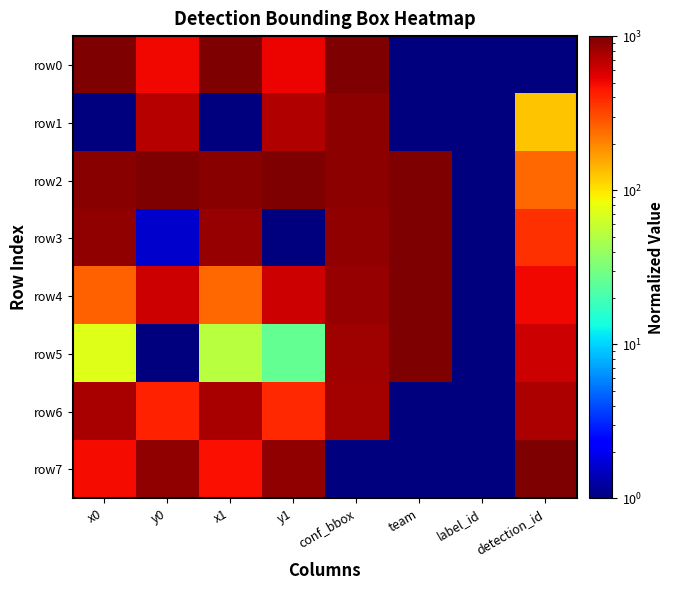

Which series has the widest spread of values?

row0